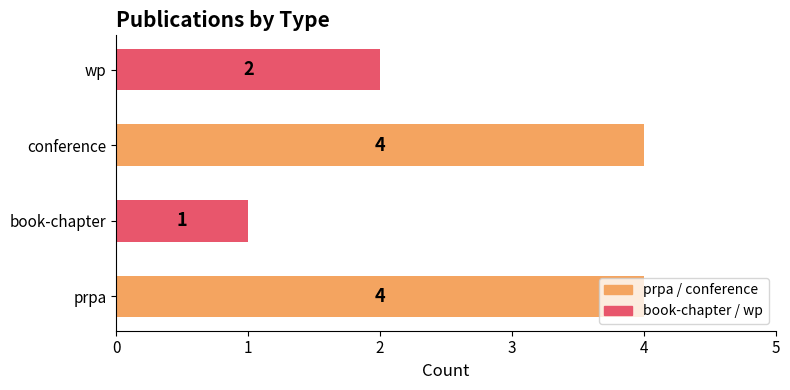

Count the values in the range 2 to 4.

3